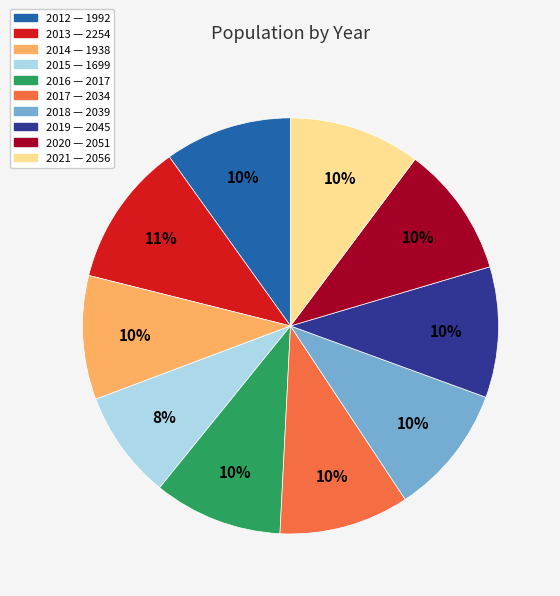

The 2016 slice represents 20% of the pie. True or false?

False